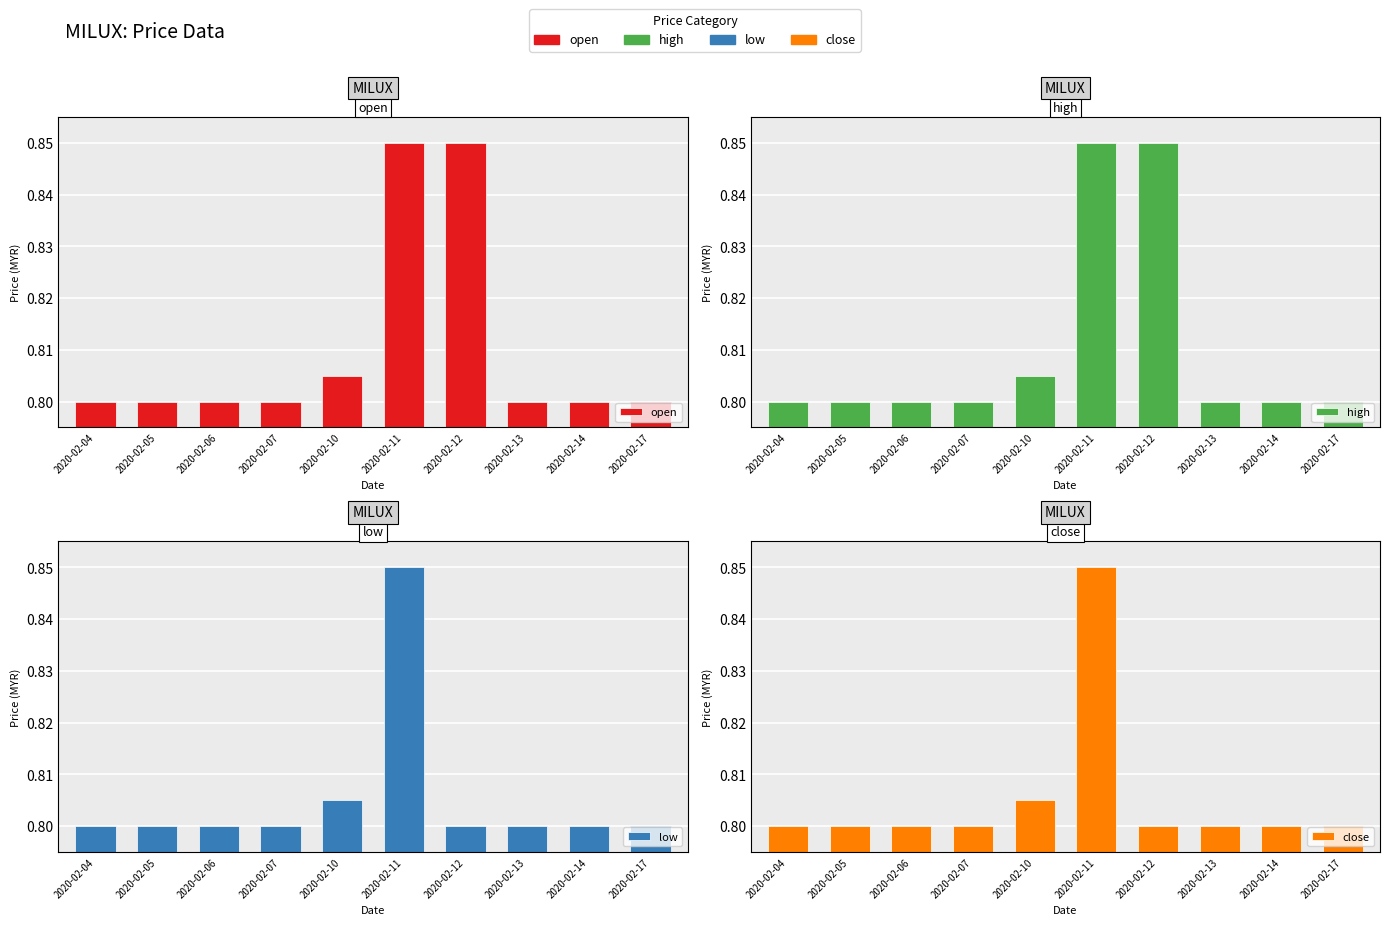

Rank the categories by open value from lowest to highest.

2020-02-04, 2020-02-05, 2020-02-06, 2020-02-07, 2020-02-13, 2020-02-14, 2020-02-17, 2020-02-10, 2020-02-11, 2020-02-12